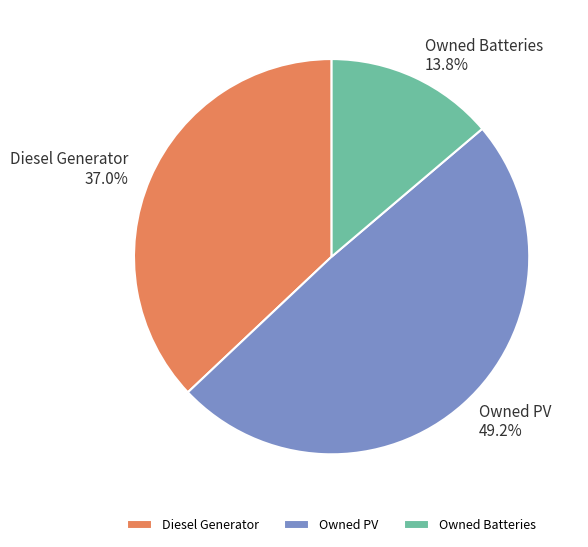

Is it true that Owned Batteries is 1% of the pie?

False